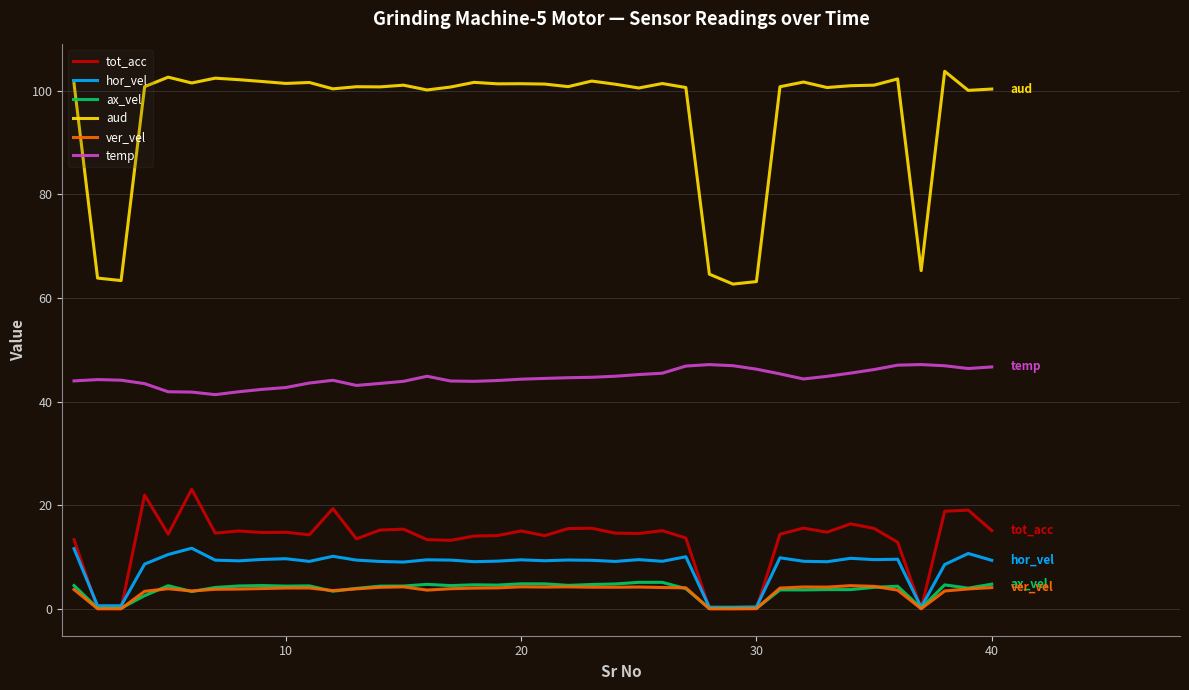

What is the greatest value displayed?

103.7